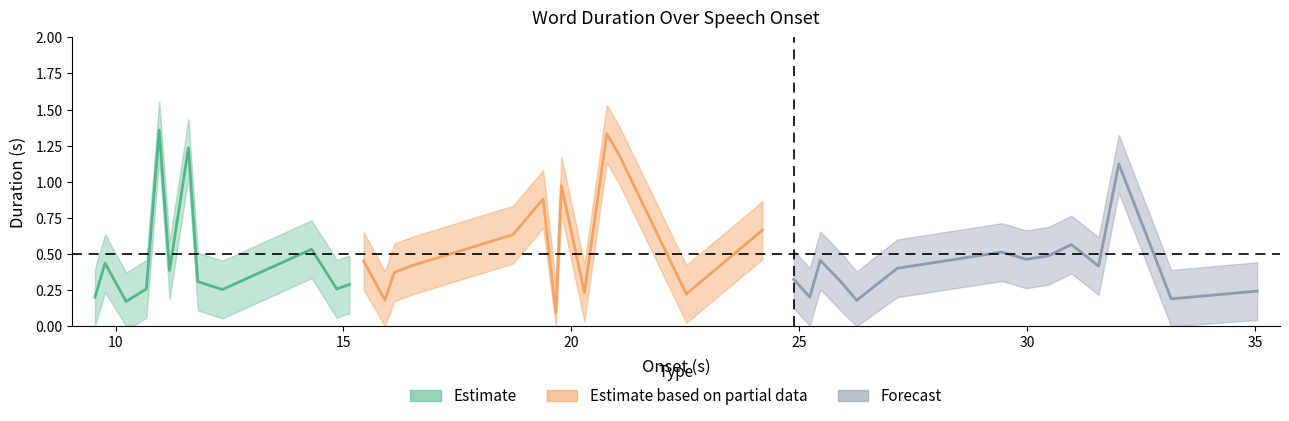

What is the sum of all duration_center values?

19.4